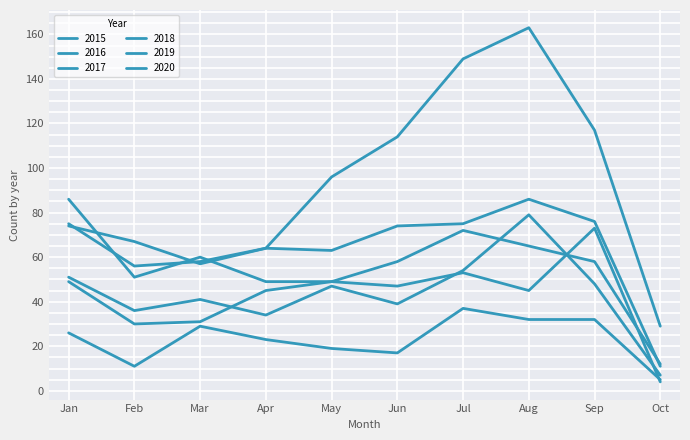

Does the chart display data point markers on the line(s)?

No